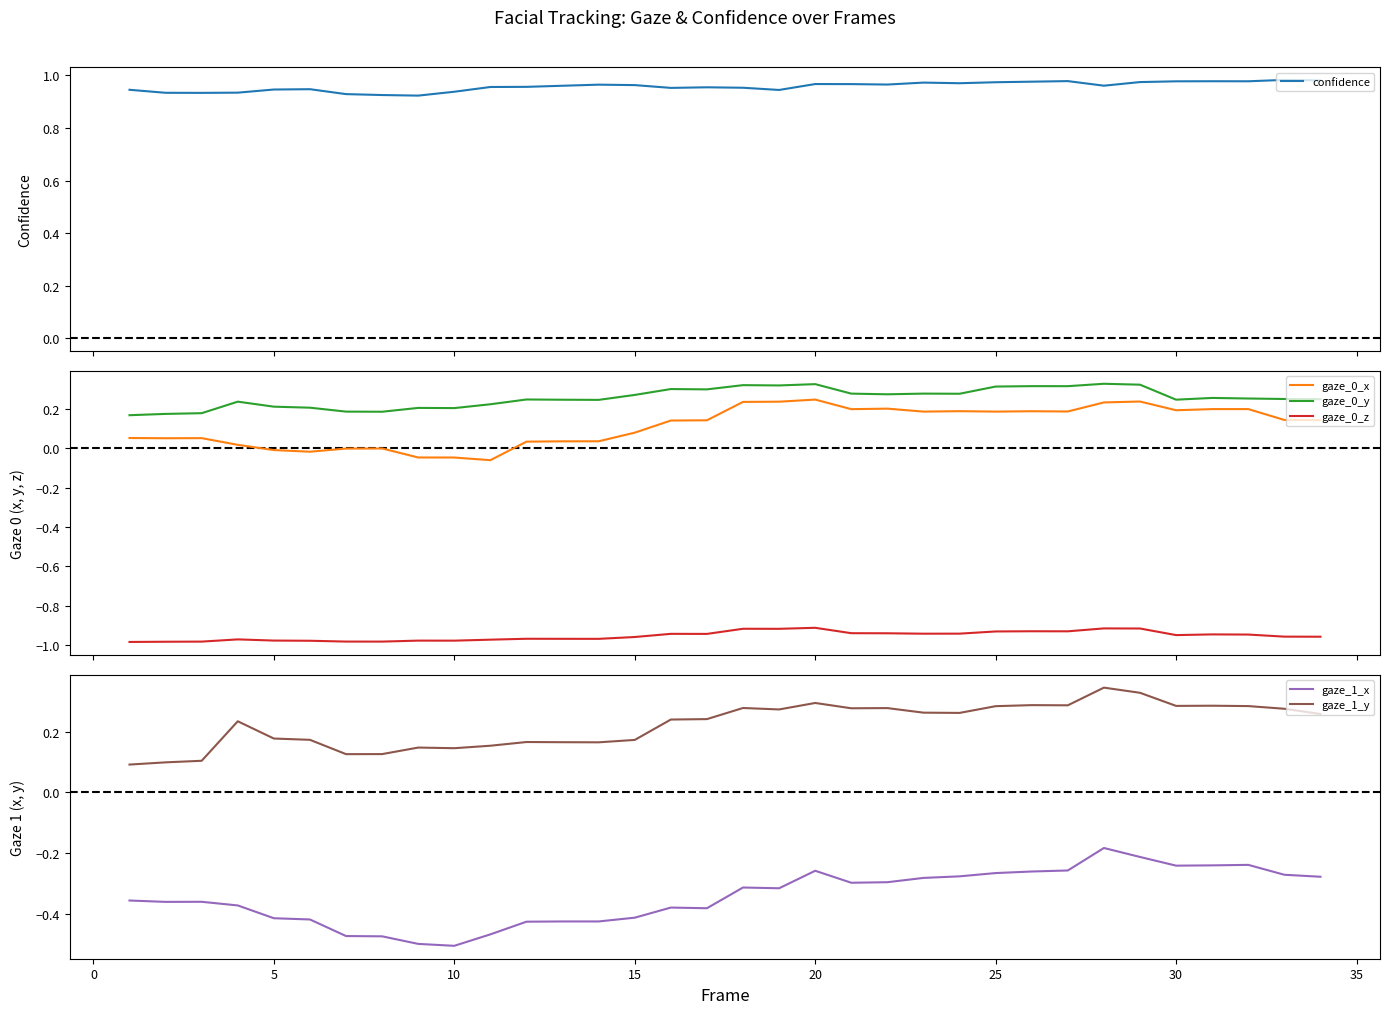

What is the greatest value displayed?

1.0